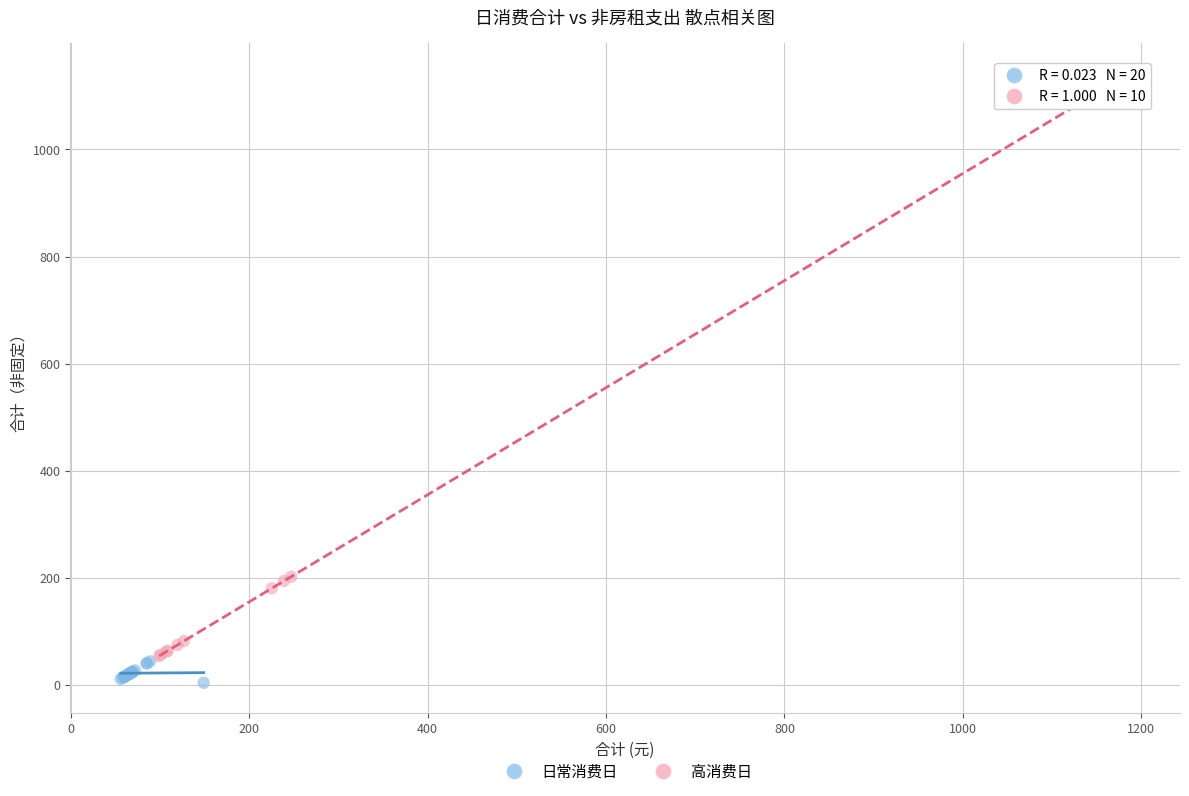

Which series has the widest spread of Y values?

高消费日